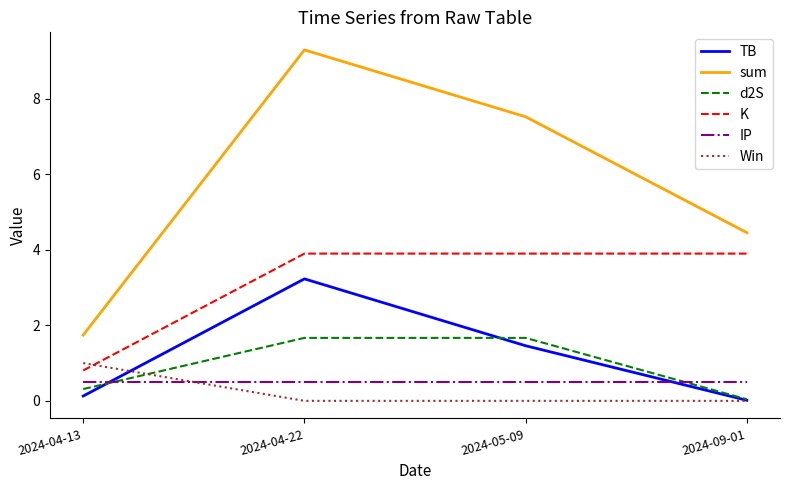

What position from the right is 2024-04-22?

3